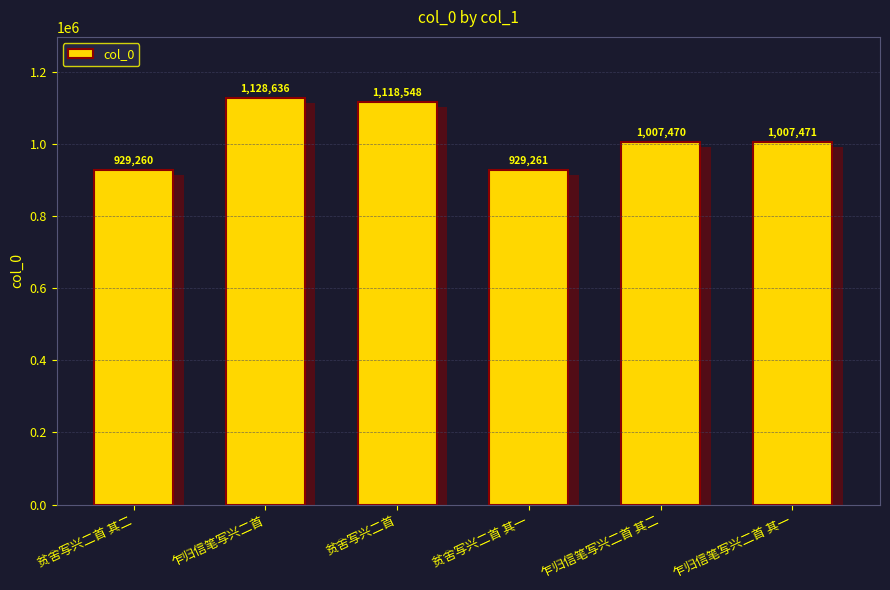

List the labels in order of value, smallest first.

贫舍写兴二首 其二, 贫舍写兴二首 其一, 乍归信笔写兴二首 其二, 乍归信笔写兴二首 其一, 贫舍写兴二首, 乍归信笔写兴二首